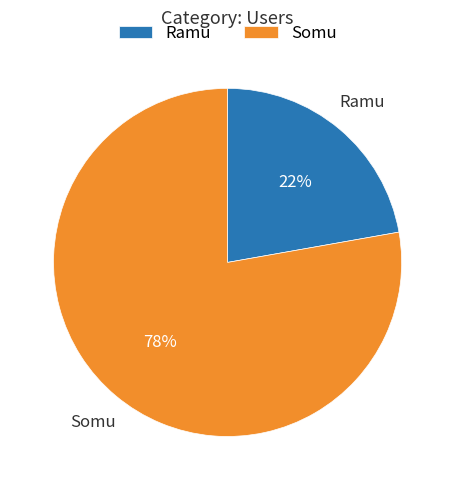

Which category has the smallest portion of the pie?

Ramu